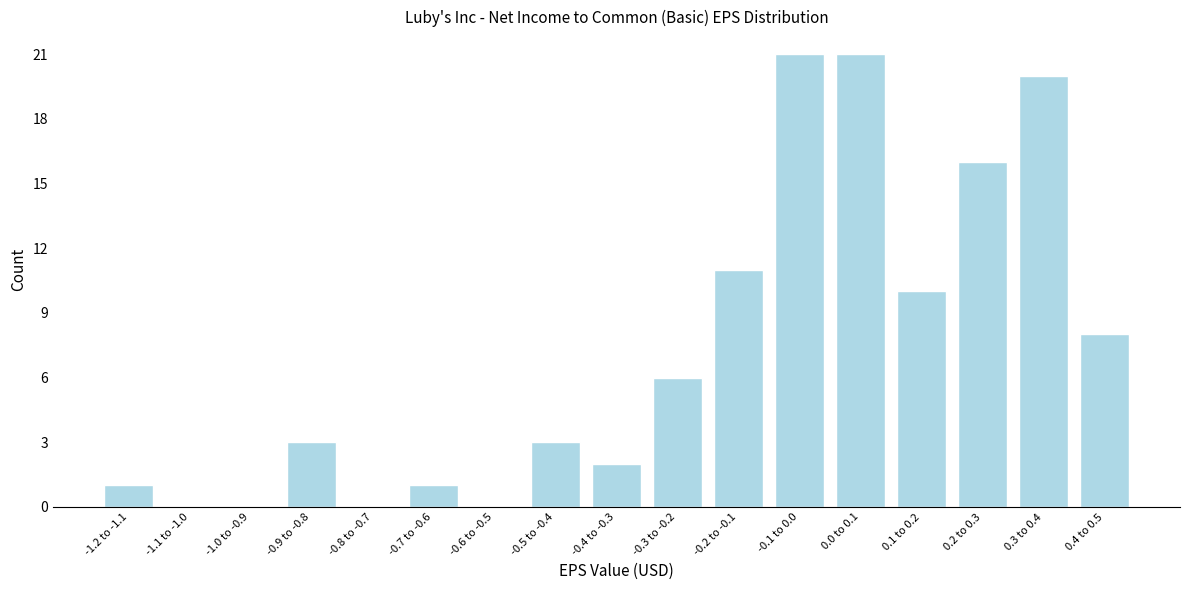

Reading right to left, what are all the values shown in this chart?

0.4 to 0.5=8	0.3 to 0.4=20	0.2 to 0.3=16	0.1 to 0.2=10	0.0 to 0.1=21	-0.1 to 0.0=21	-0.2 to -0.1=11	-0.3 to -0.2=6	-0.4 to -0.3=2	-0.5 to -0.4=3	-0.6 to -0.5=0	-0.7 to -0.6=1	-0.8 to -0.7=0	-0.9 to -0.8=3	-1.0 to -0.9=0	-1.1 to -1.0=0	-1.2 to -1.1=1